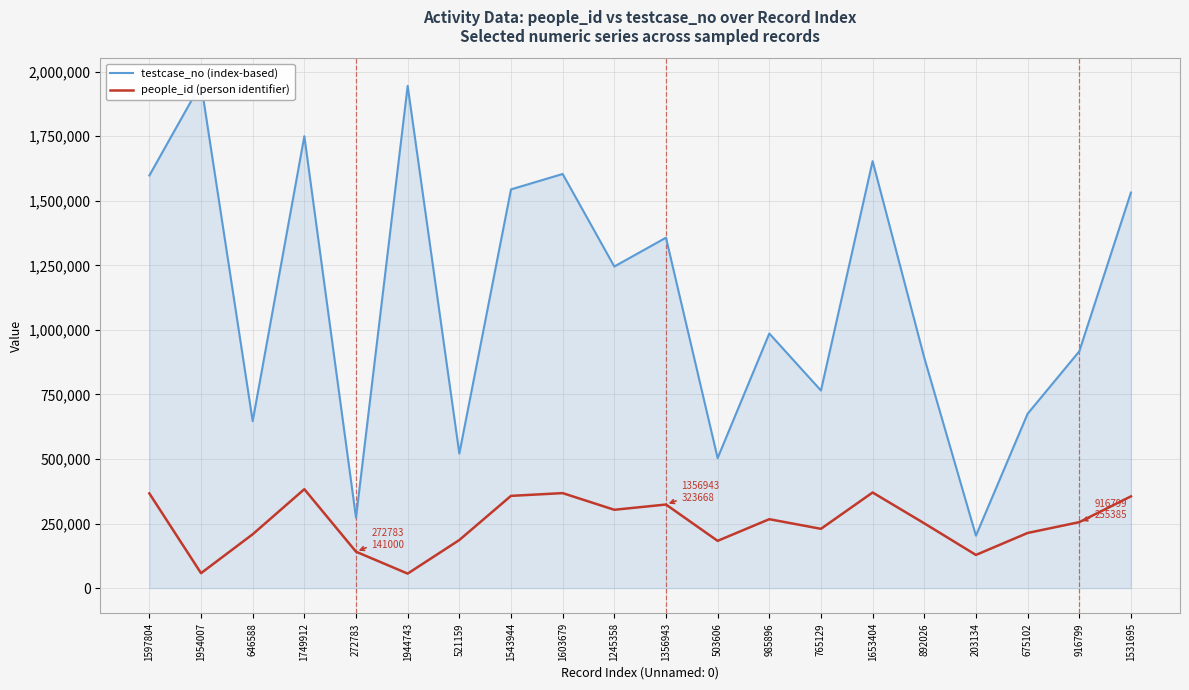

How many lines are shown in the chart?

2